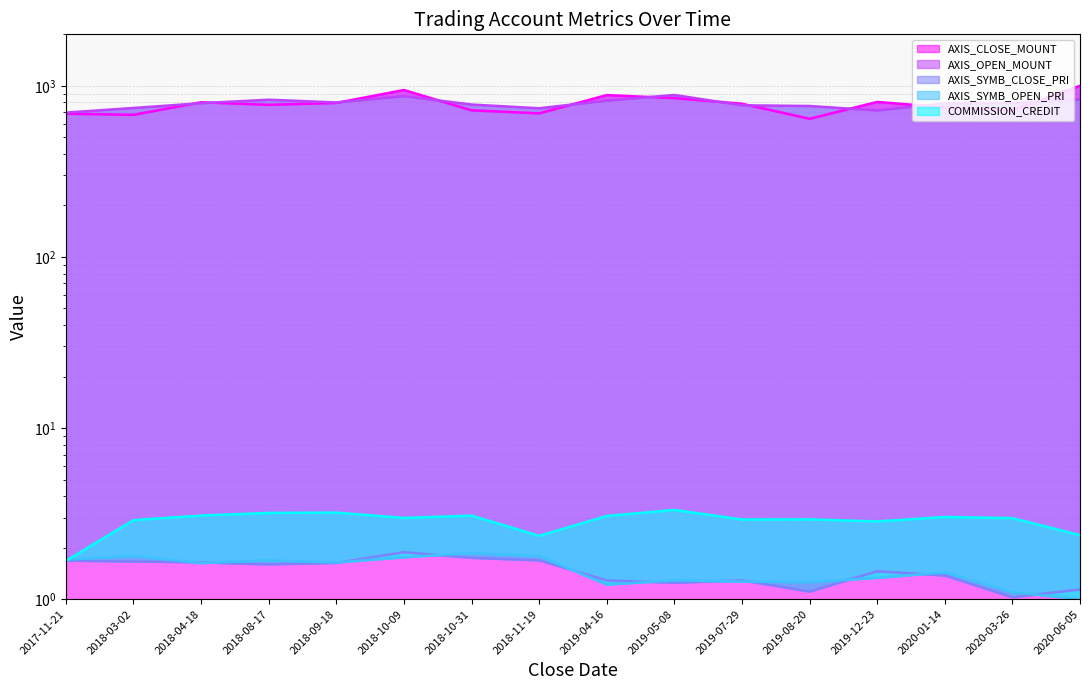

The AXIS_OPEN_MOUNT series shows 792.7 at 2020-03-26. True or false?

True